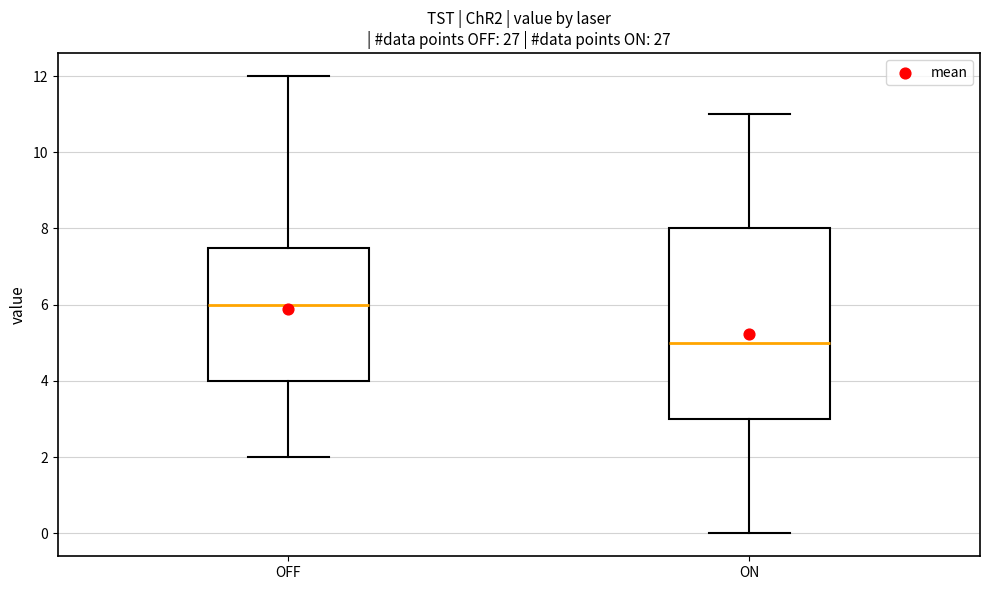

Which box's median line is the lowest?

ON